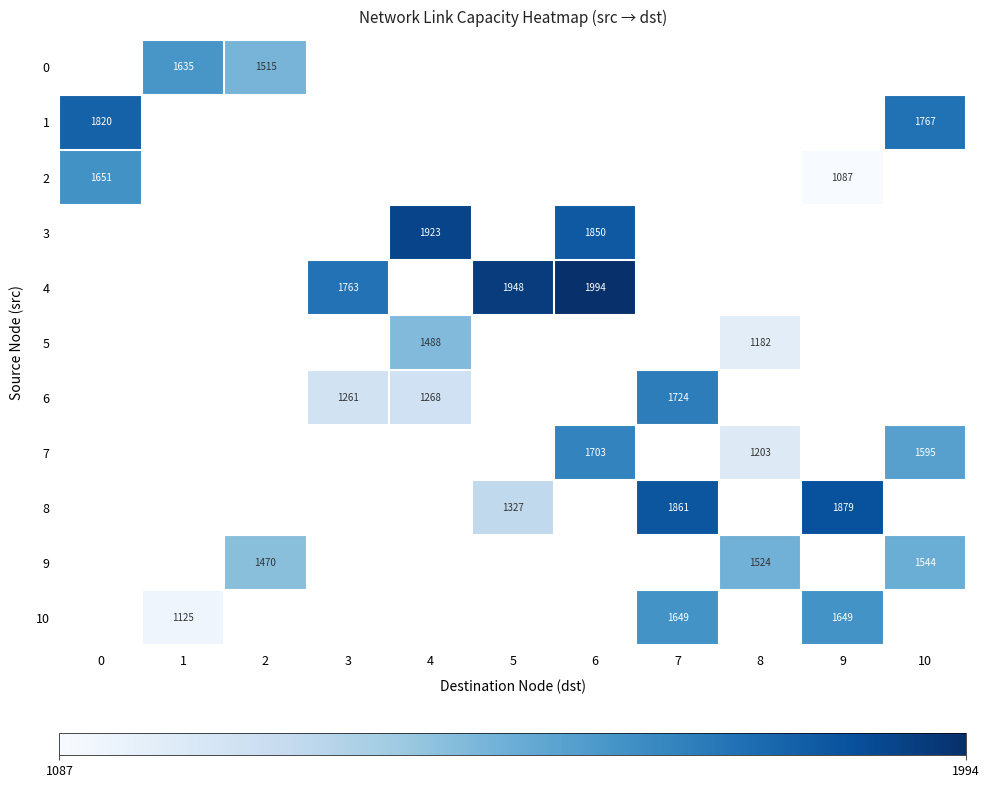

True or false: 9 has a value of 1524 at 8.

True